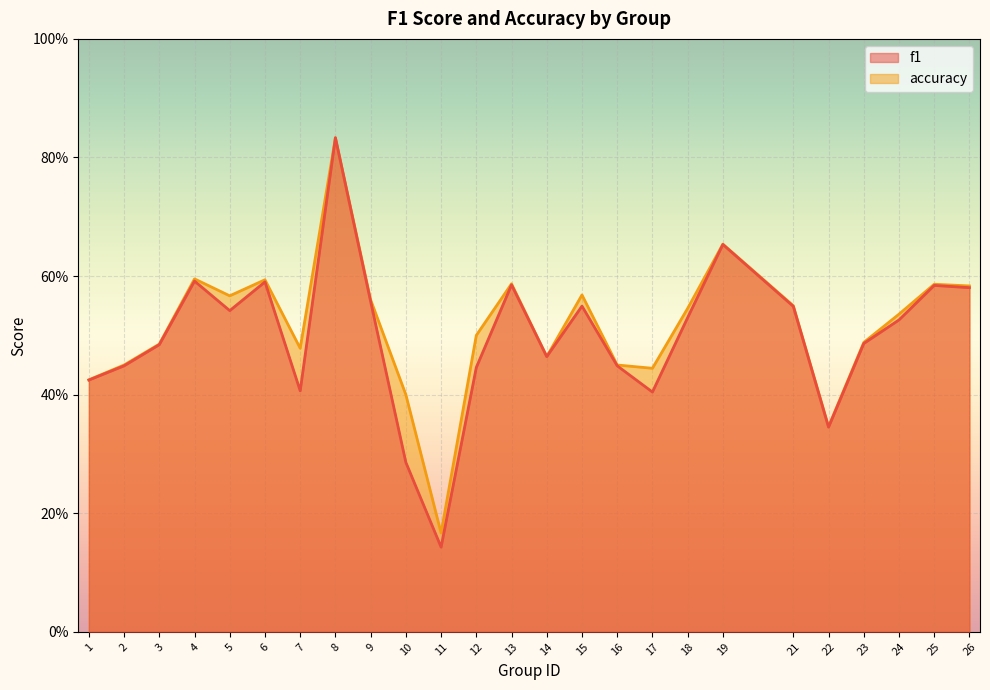

True or false: accuracy and f1 cross at least once.

False